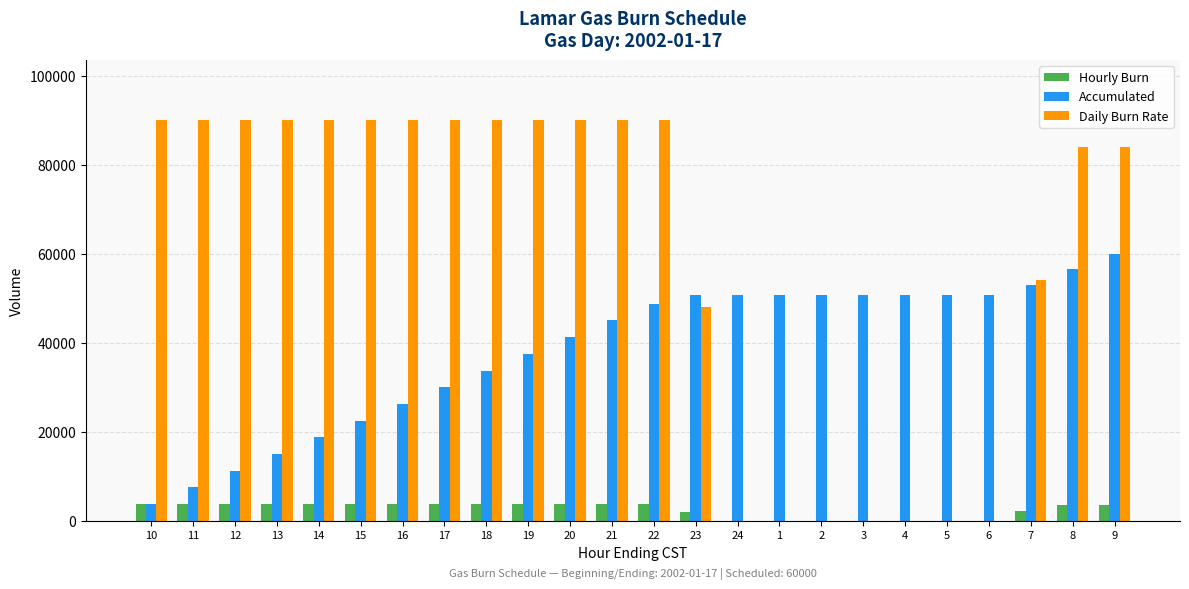

The Accumulated series shows 26250 at 16. True or false?

True